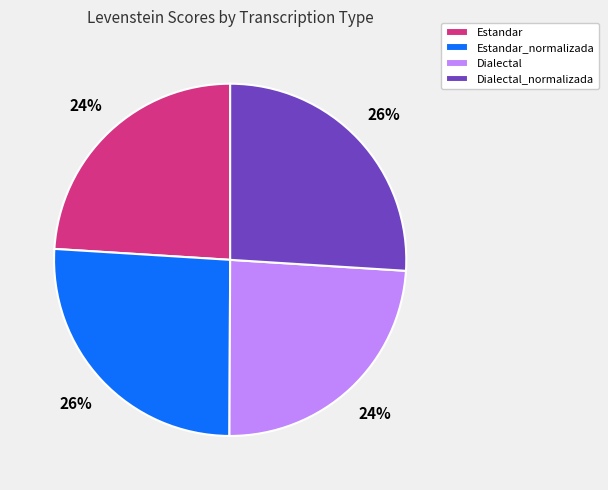

Approximately how many times larger is the value at Dialectal compared to Estandar?

1.0